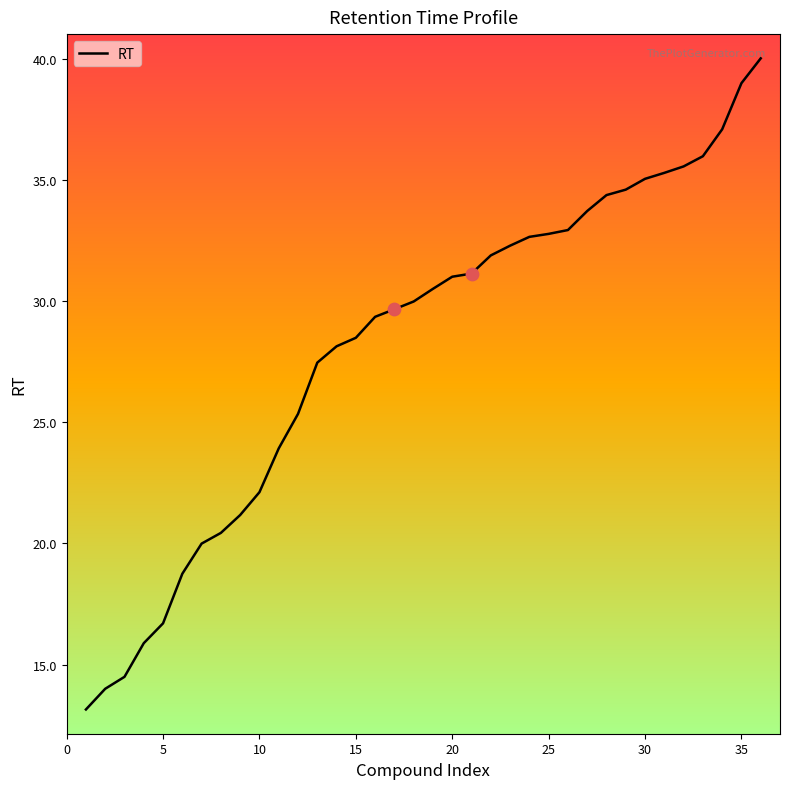

What is the maximum value shown in the chart?

40.0